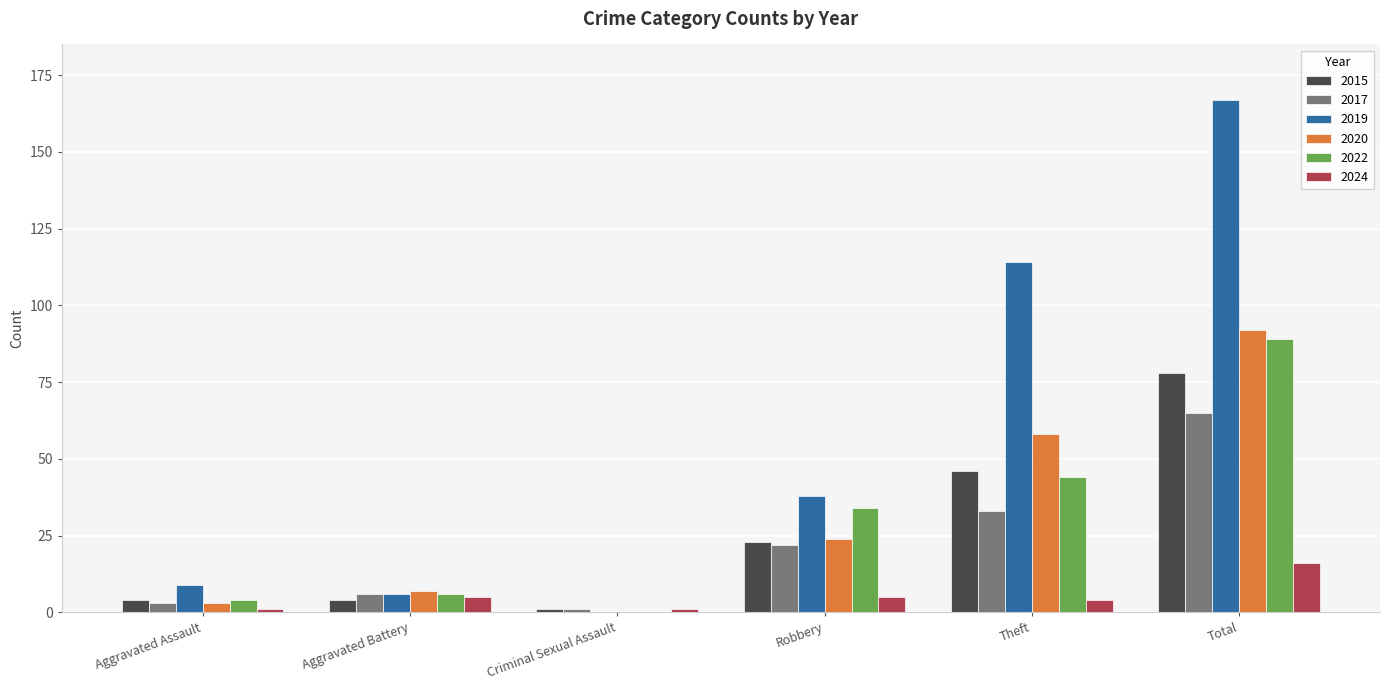

What is the total value across all series at Theft?

299